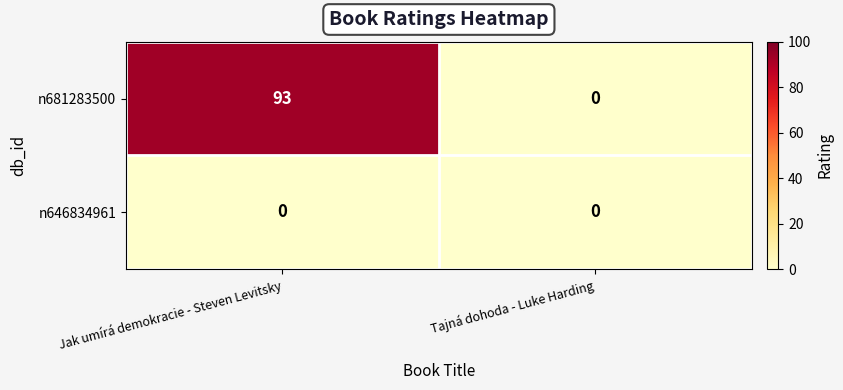

What value does the n681283500 series have at Jak umírá demokracie - Steven Levitsky, to the nearest 5?

95